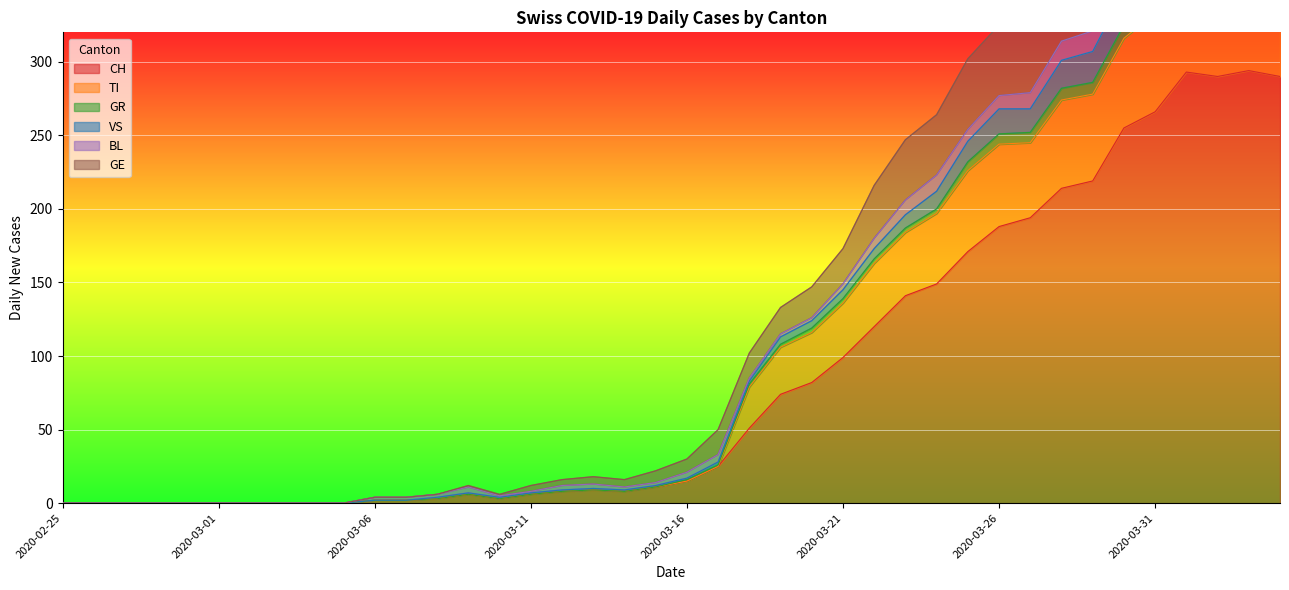

What is the sum of all VS values?

4844